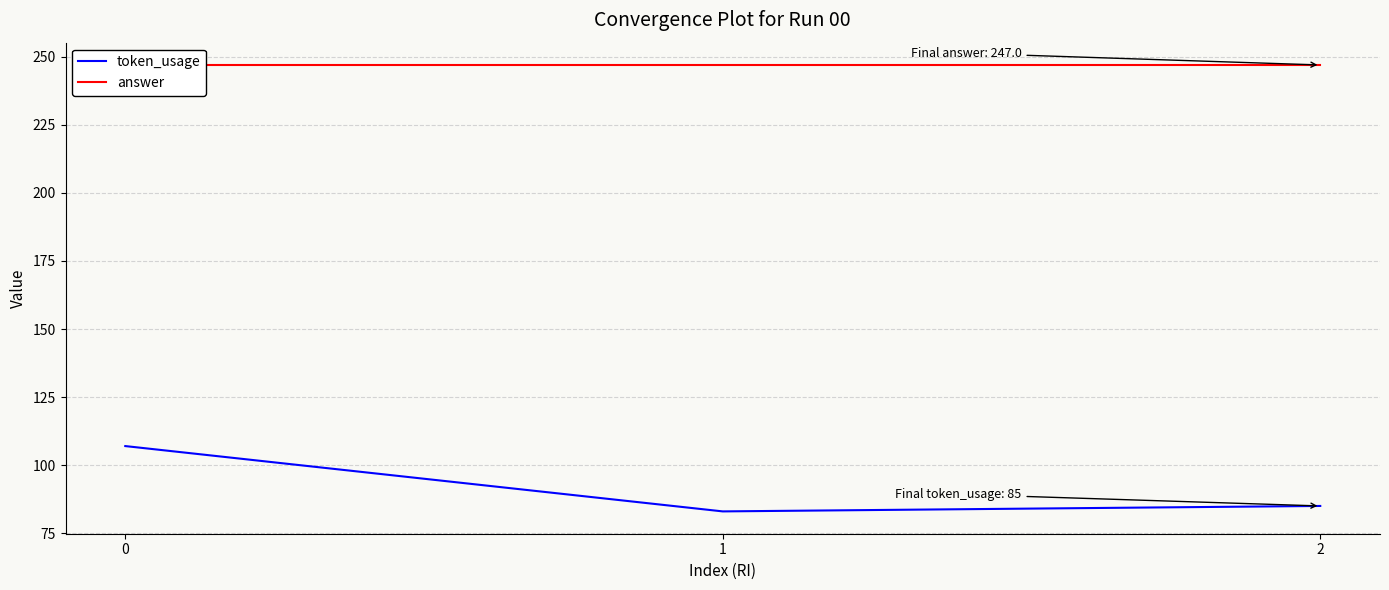

What are all the series names shown in the legend?

token_usage, answer